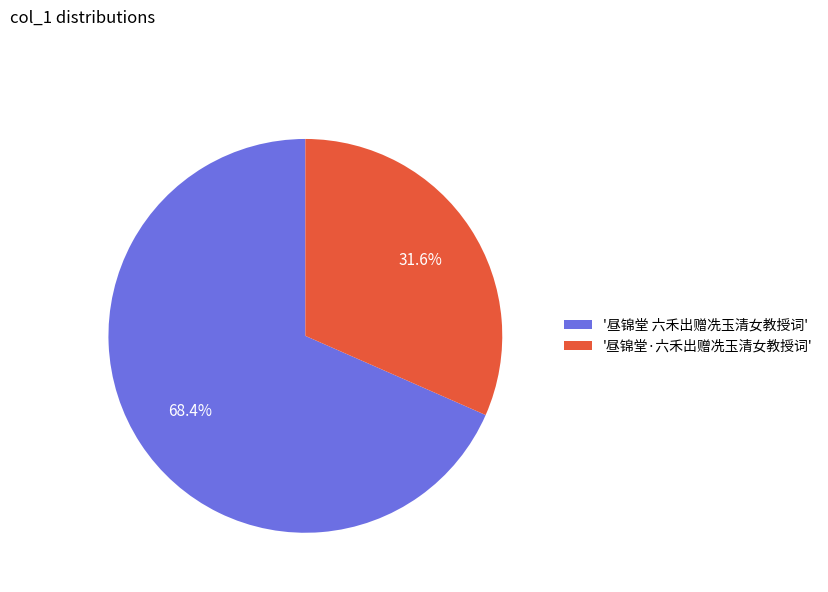

What percentage is NOT represented by '昼锦堂 六禾出赠冼玉清女教授词'?

31.6%